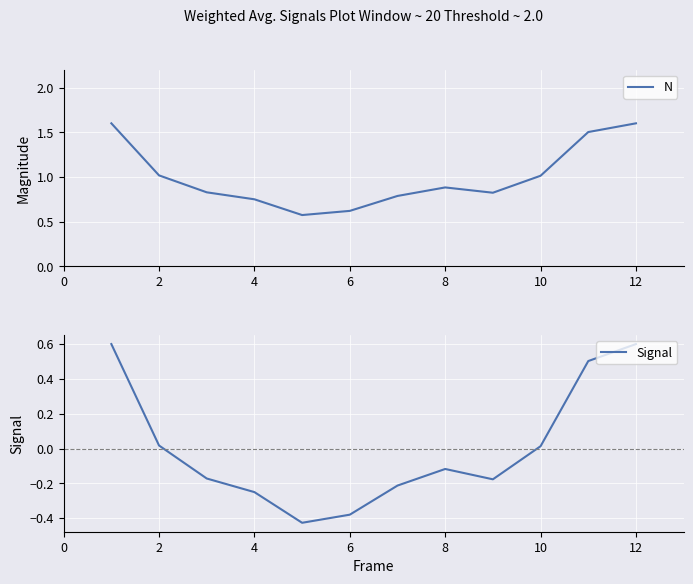

True or false: N and Signal intersect in this chart.

False